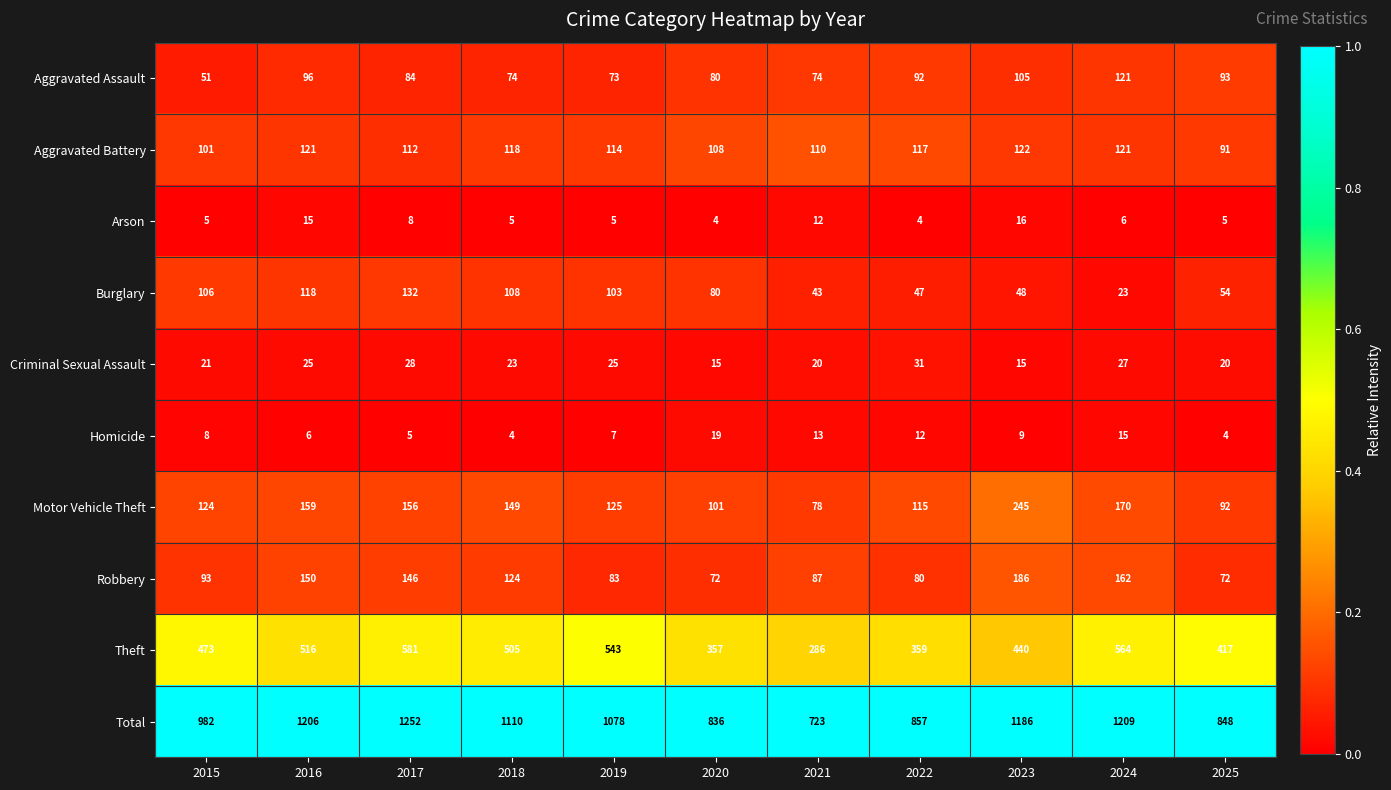

True or false: Burglary has a value of 103 at 2019.

True